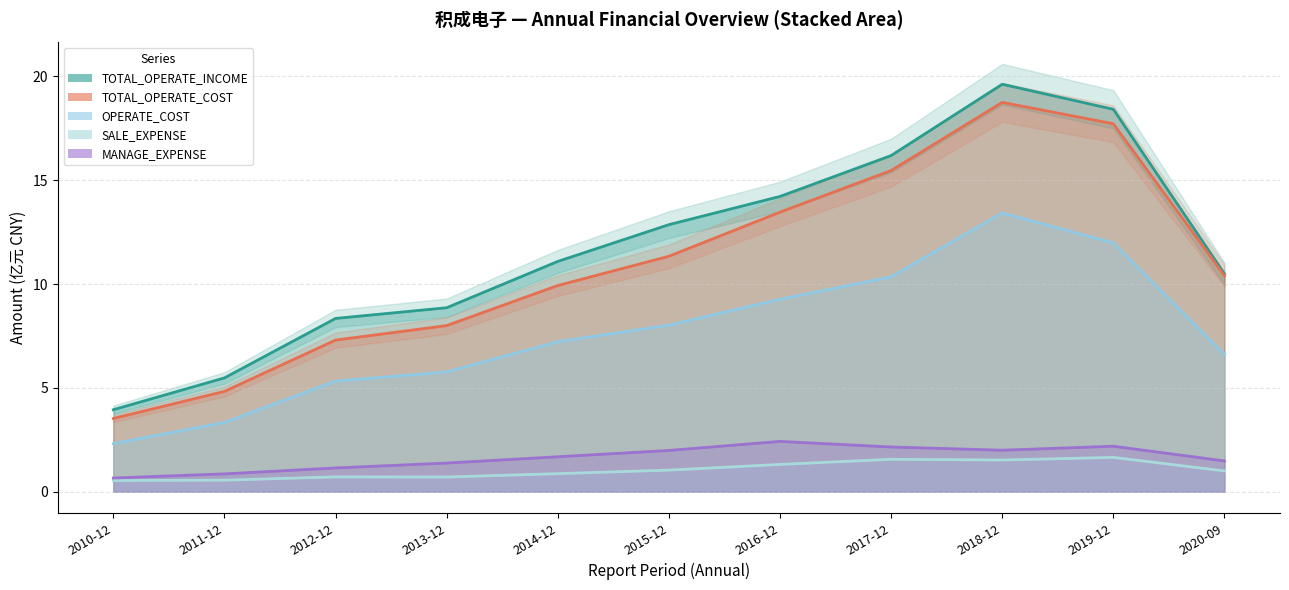

How many lines are shown in the chart?

5